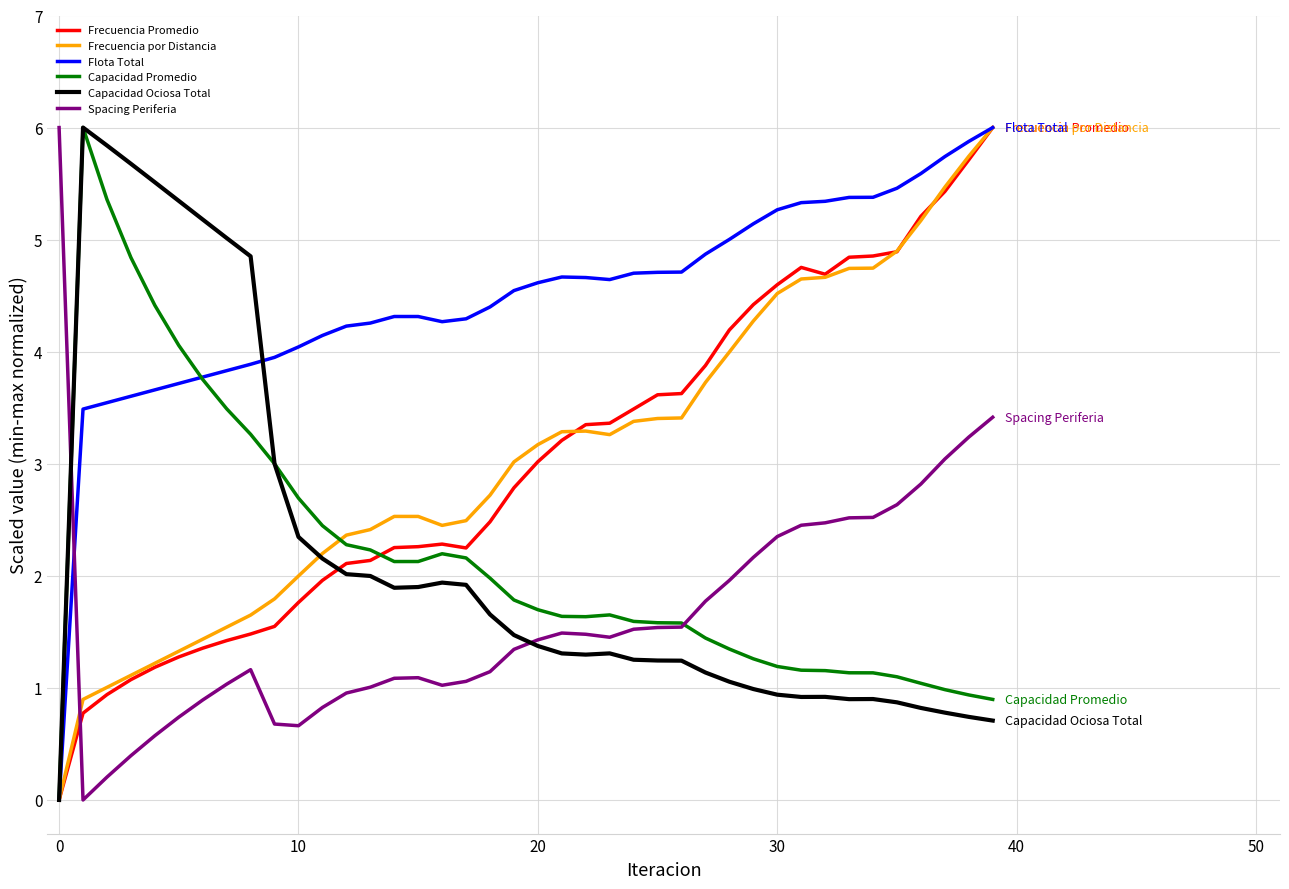

True or false: Frecuencia por Distancia and Capacidad Promedio cross at least once.

True